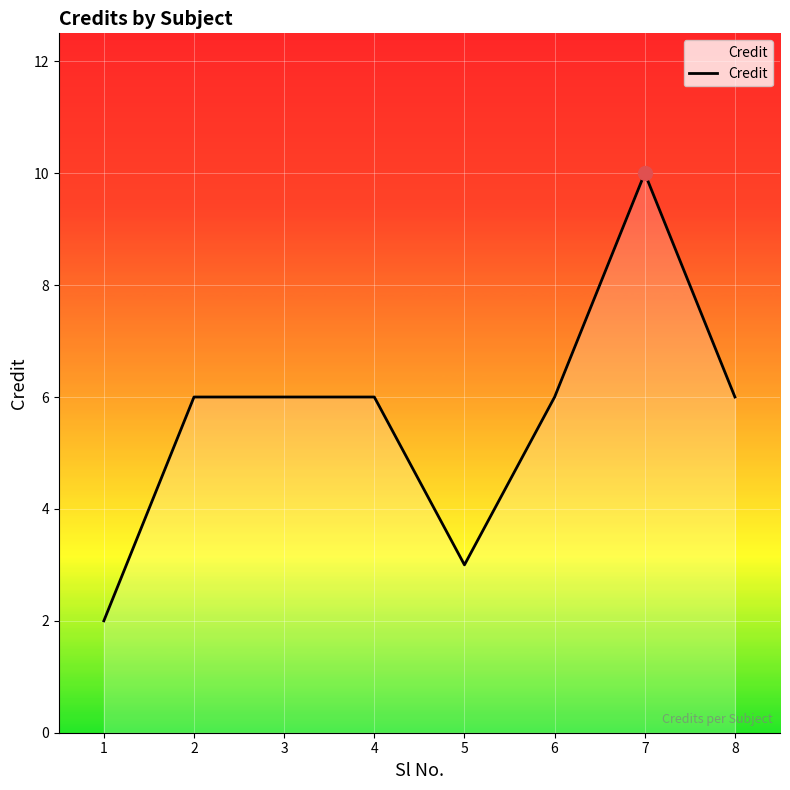

True or false: the data has more than 0 interior local peaks.

True